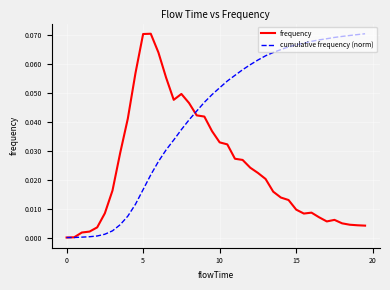

Rank the series by their average value, from lowest to highest.

frequency, cumulative frequency (norm)